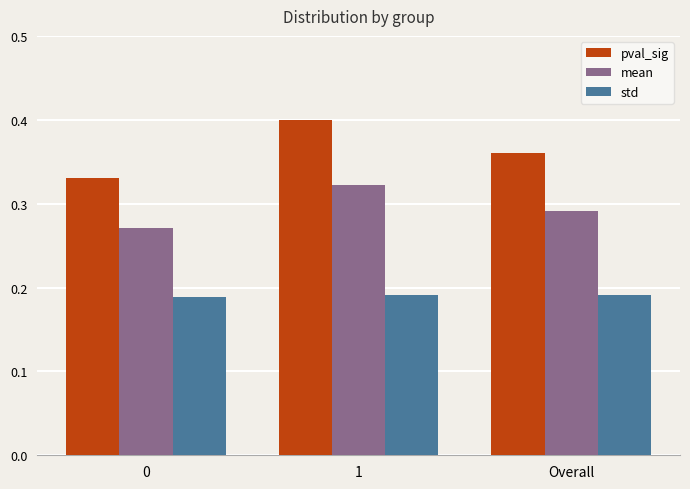

Which series changed the most between 0 and 1?

pval_sig